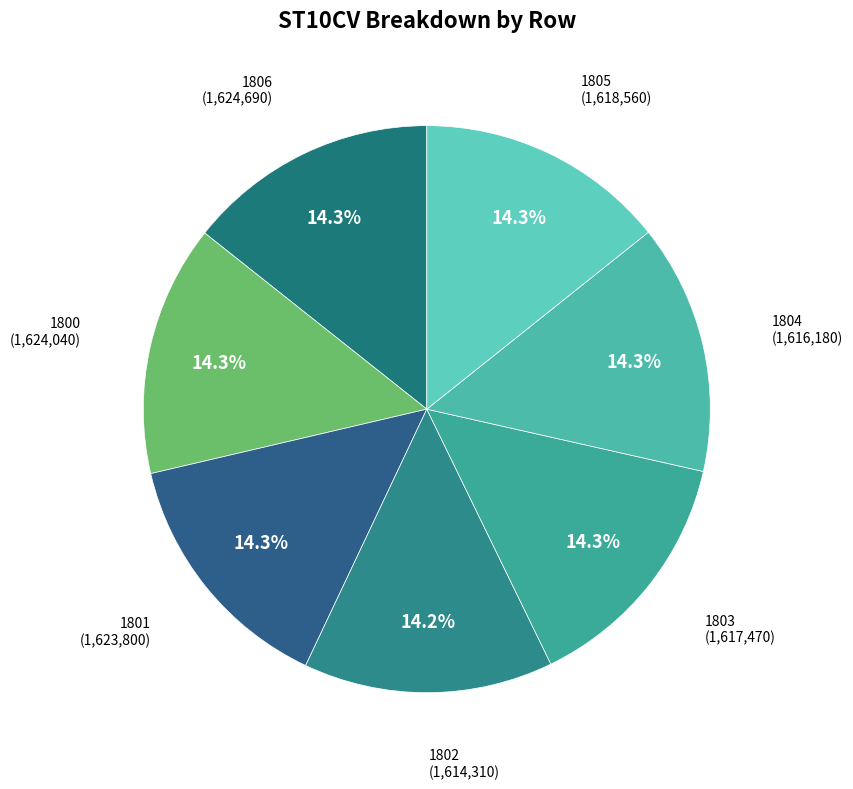

What portion of the pie excludes 1805?

85.7%